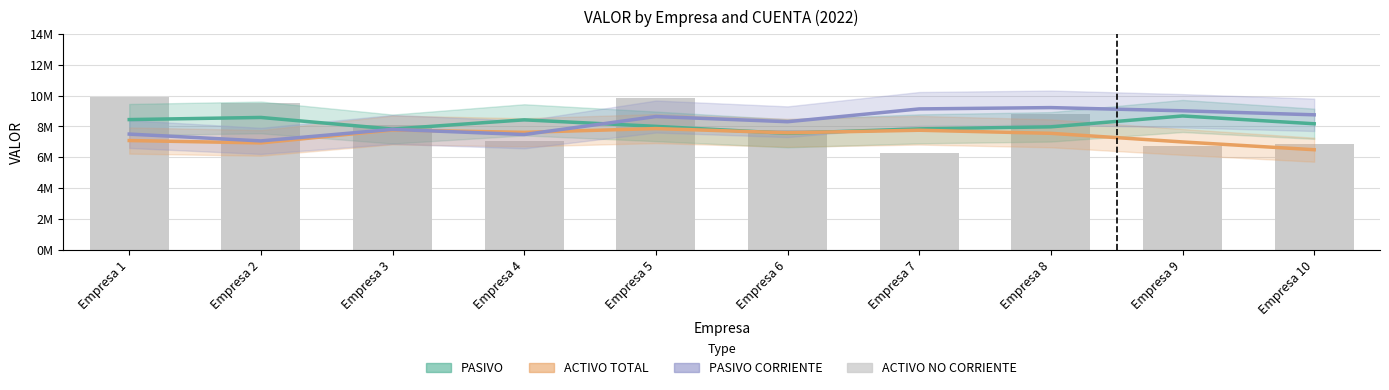

Which series has the largest range (max minus min)?

ACTIVO NO CORRIENTE